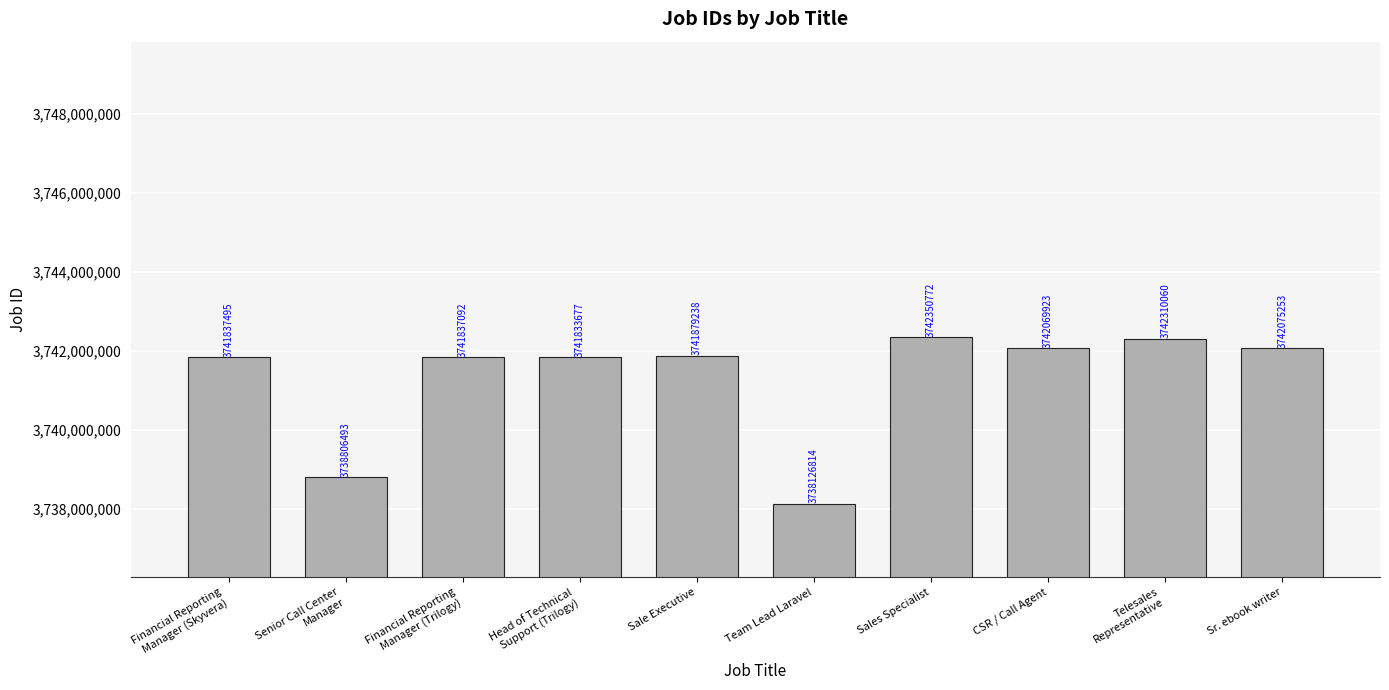

What is the approximate value at Sales Specialist?

3742350772